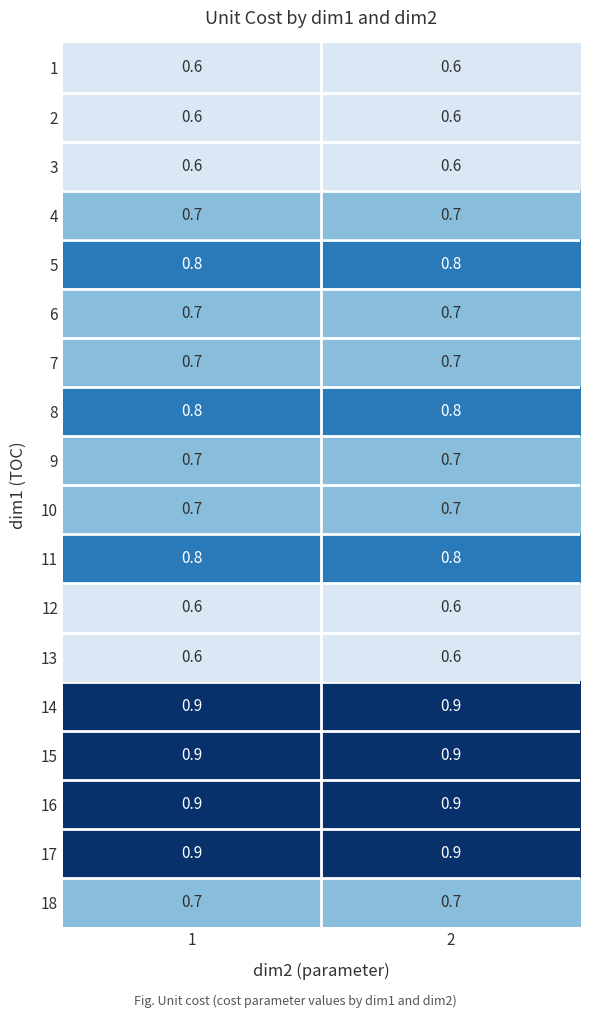

What is the spread (max minus min) of values at 1?

0.3